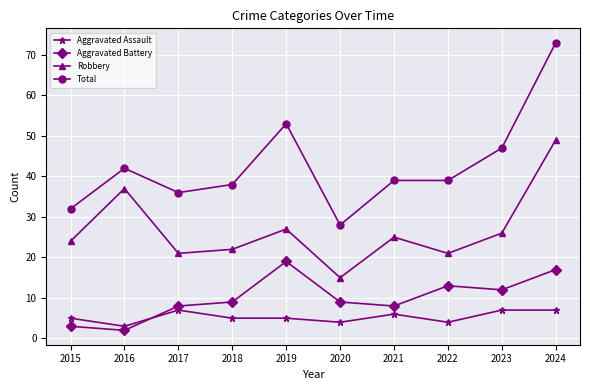

What is the highest value of the Robbery series?

49